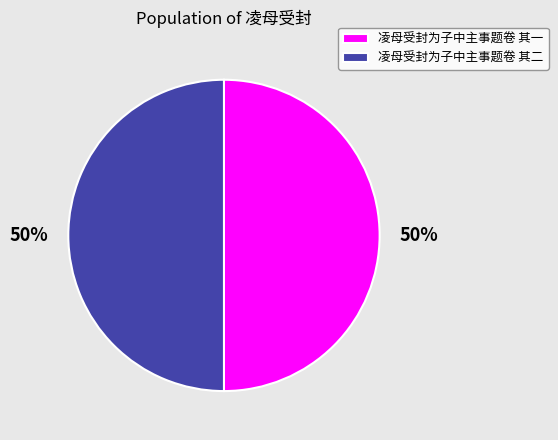

What is the ratio of the value at 凌母受封为子中主事题卷 其二 to the value at 凌母受封为子中主事题卷 其一?

1.0